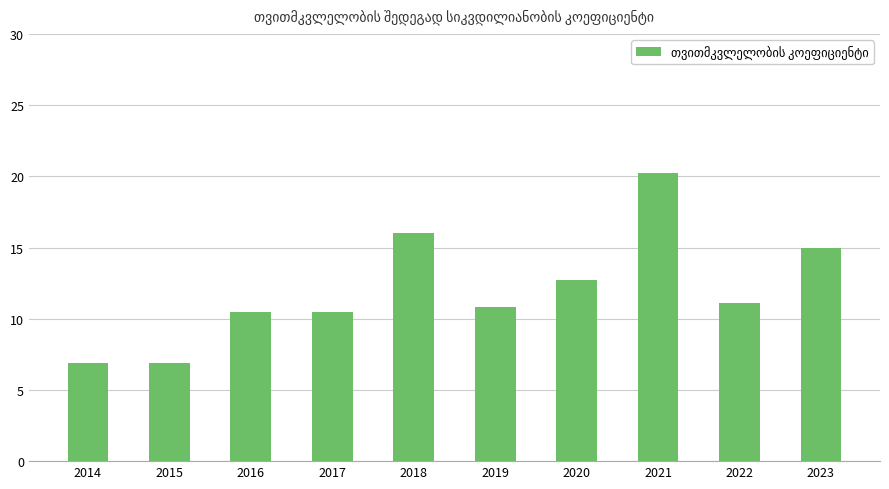

What is the smallest value displayed?

6.9